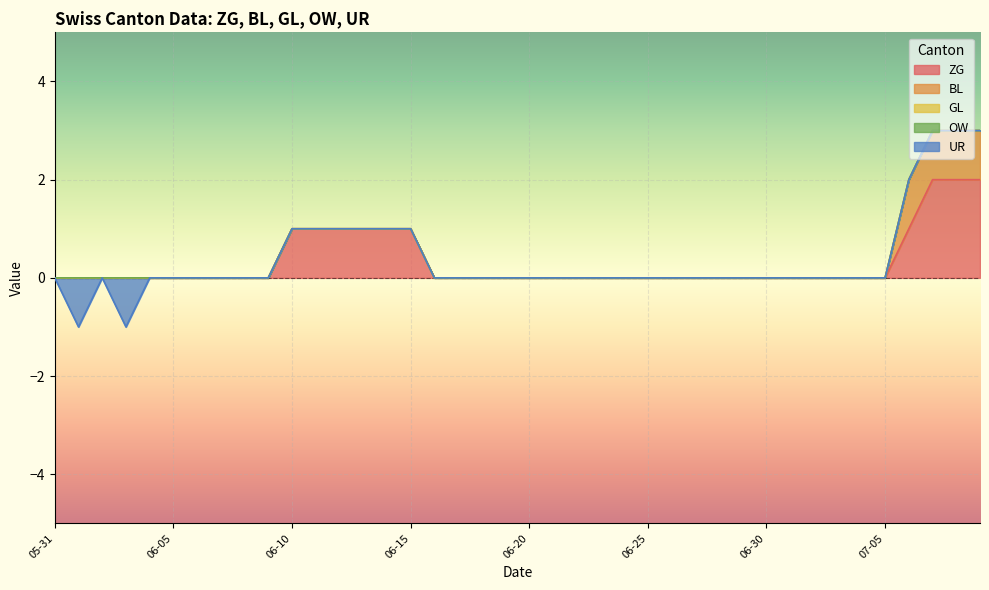

The ZG series shows -1 at 2020-06-17. True or false?

False